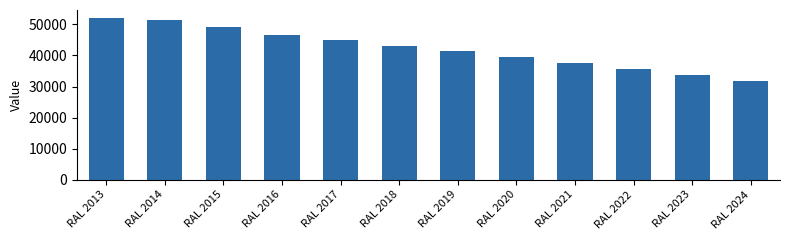

True or false: the data shows 63594 at RAL 2021.

False